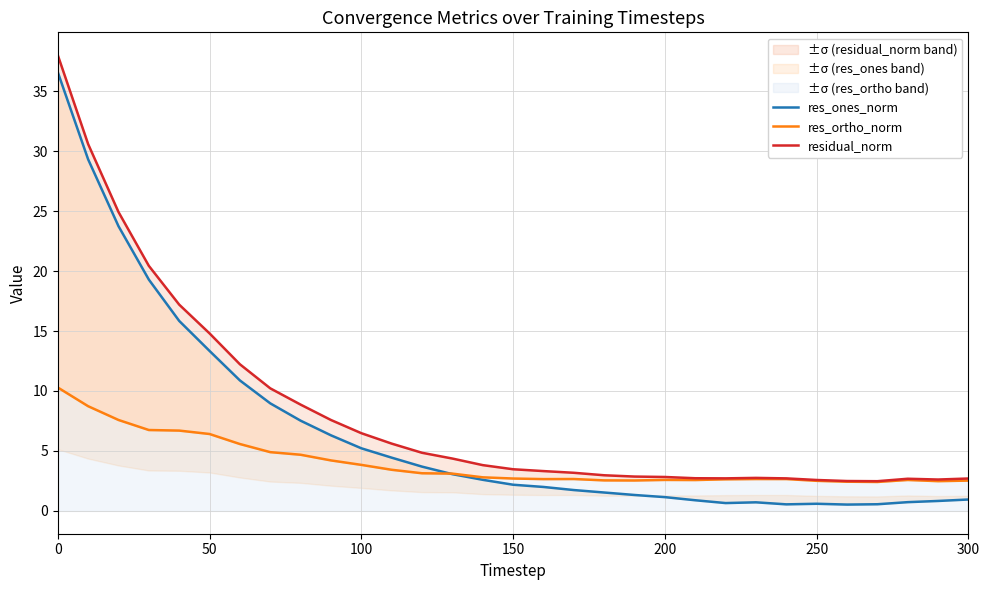

Reading left to right, list all the values displayed in this chart.

res_ones_norm: 36.6	29.3	23.7	19.3	15.8	13.3	10.9	9.0	7.5	6.3	5.2	4.4	3.7	3.1	2.6	2.2	2.0	1.7	1.5	1.3	1.2	0.9	0.7	0.7	0.5	0.6	0.5	0.6	0.7	0.8	1.0
res_ortho_norm: 10.3	8.7	7.6	6.7	6.7	6.4	5.6	4.9	4.7	4.2	3.8	3.4	3.1	3.1	2.8	2.7	2.7	2.7	2.5	2.5	2.6	2.6	2.6	2.7	2.7	2.5	2.4	2.4	2.6	2.5	2.5
residual_norm: 38.0	30.6	24.9	20.4	17.2	14.8	12.2	10.2	8.9	7.6	6.5	5.6	4.8	4.4	3.8	3.5	3.3	3.2	3.0	2.9	2.8	2.7	2.7	2.8	2.7	2.6	2.5	2.5	2.7	2.6	2.7